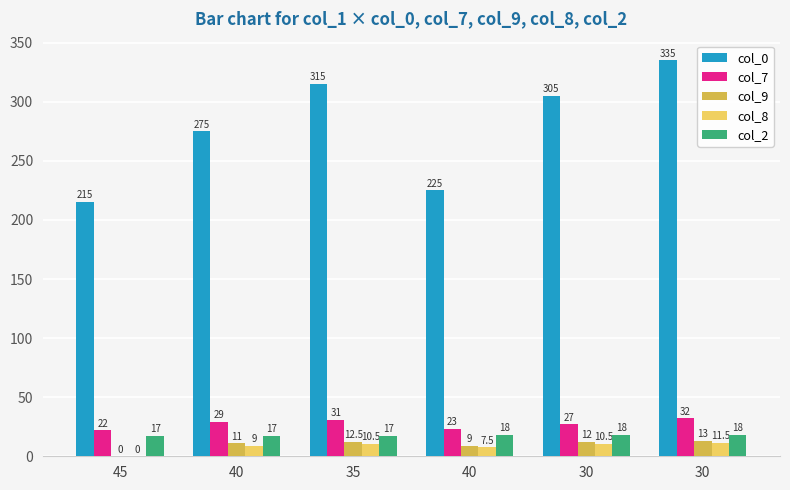

Is the value of col_2 at 40 greater than the value of col_0 at 30?

No